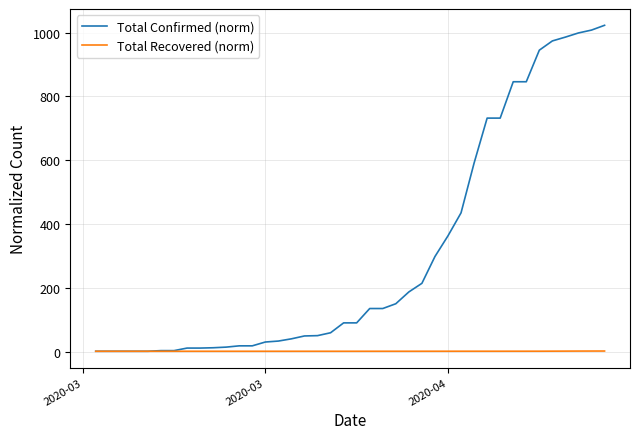

How many values in the Total Recovered (norm) series exceed 1?

24